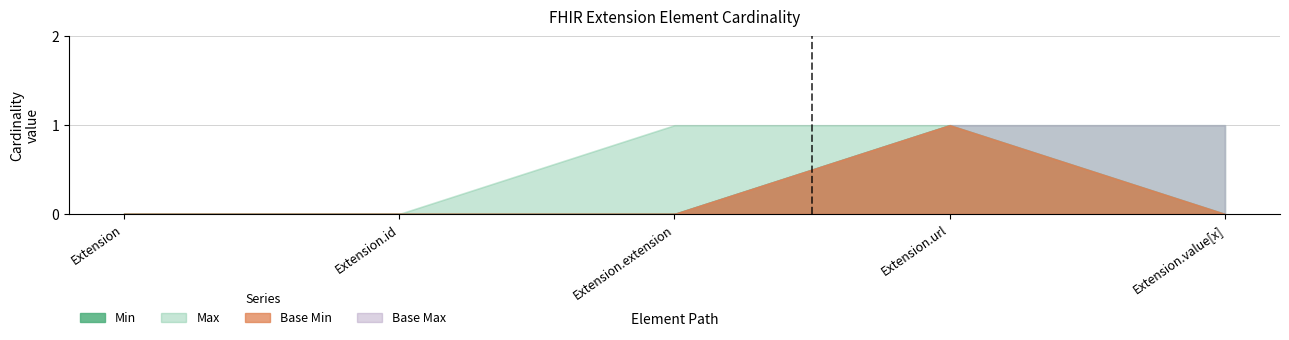

List the labels in order of Min value, largest first.

Extension.url, Extension, Extension.id, Extension.extension, Extension.value[x]